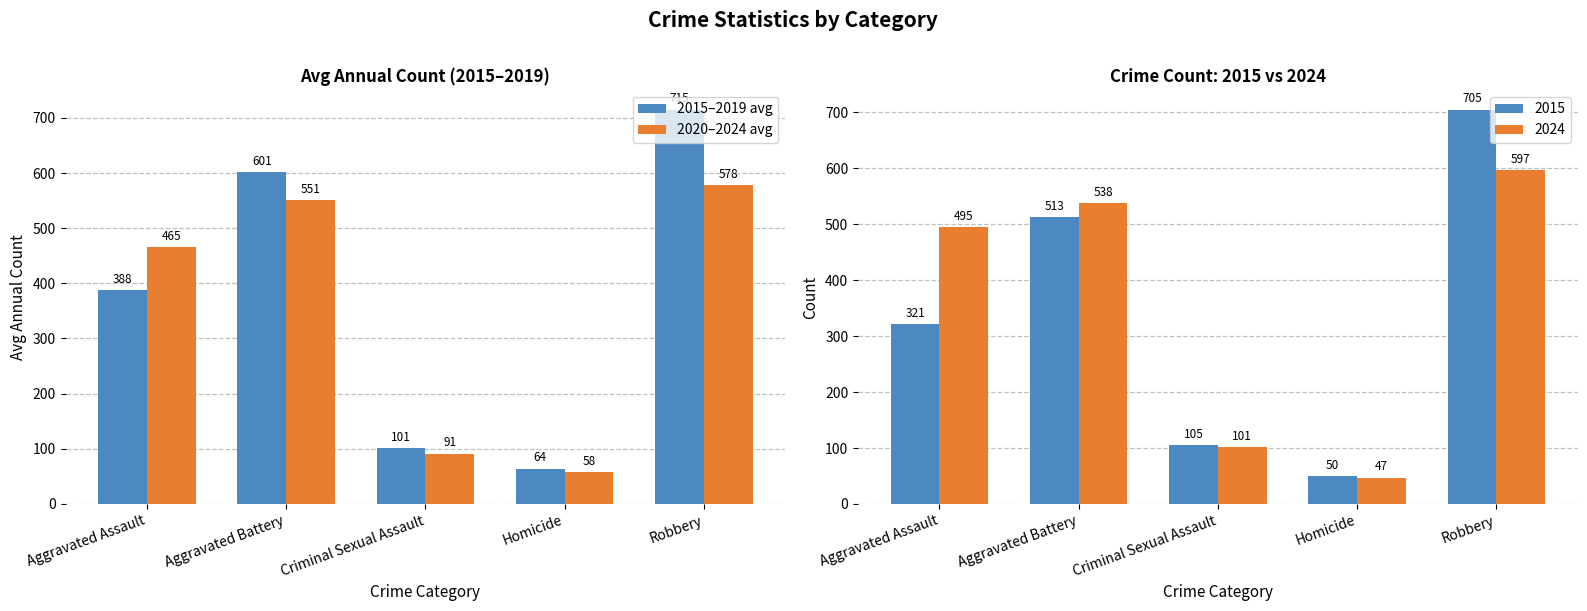

Between Aggravated Assault and Homicide, which is larger?

Aggravated Assault